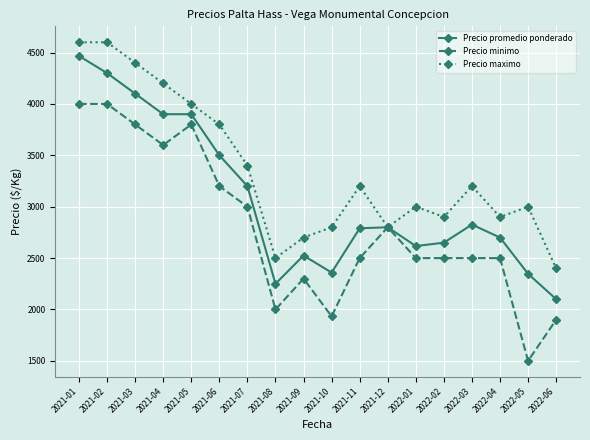

Which series has the largest range (max minus min)?

Precio minimo